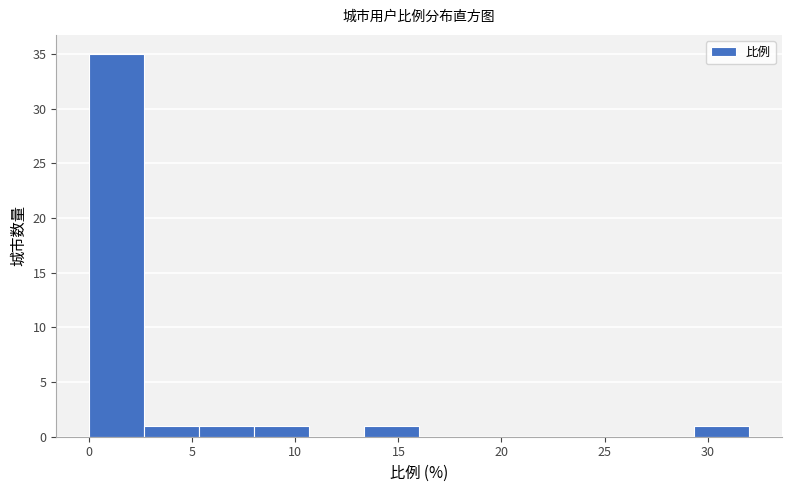

Reading left to right, transcribe this chart: for each bar, give the range it covers on the x-axis and its height. Neither the bar edges nor the heights are printed on the chart, so give them approximately, as read against the axes.

0.0 to 2.5: 35
2.5 to 5.5: 1
5.5 to 8.0: 1
8.0 to 10.5: 1
10.5 to 13.5: 0
13.5 to 16.0: 1
16.0 to 18.5: 0
18.5 to 21.5: 0
21.5 to 24.0: 0
24.0 to 26.5: 0
26.5 to 29.5: 0
29.5 to 32.0: 1